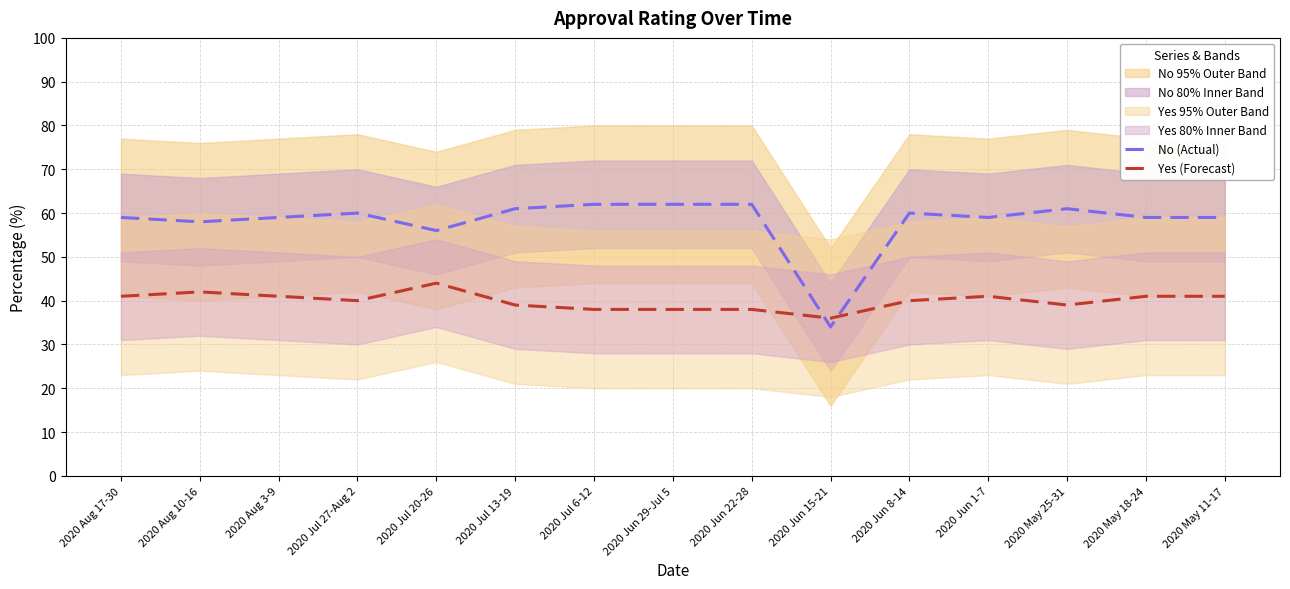

Is it true that No (Actual) equals 87 at 2020 Jul 6-12?

False